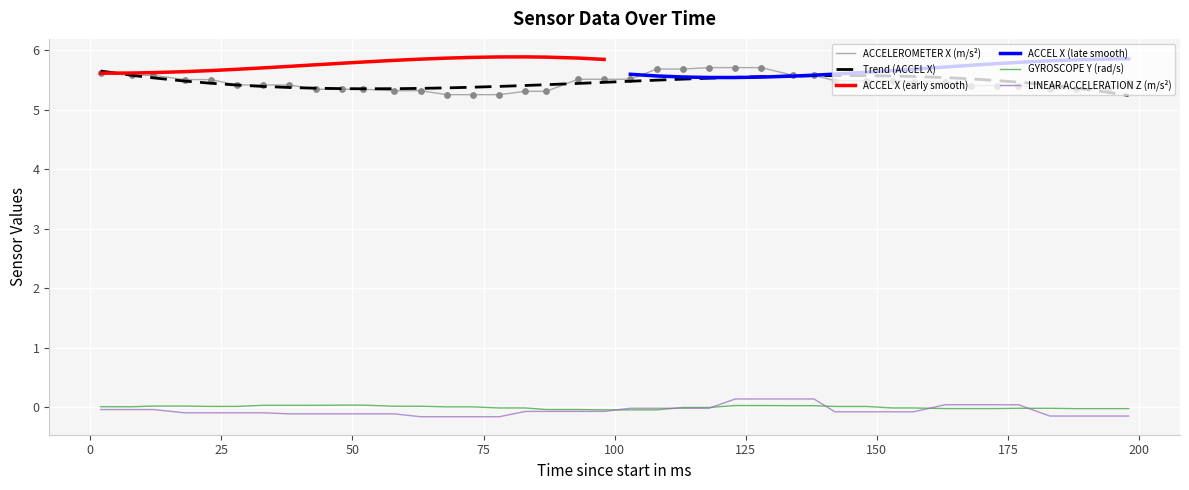

At how many categories does at least one series exceed 2?

40